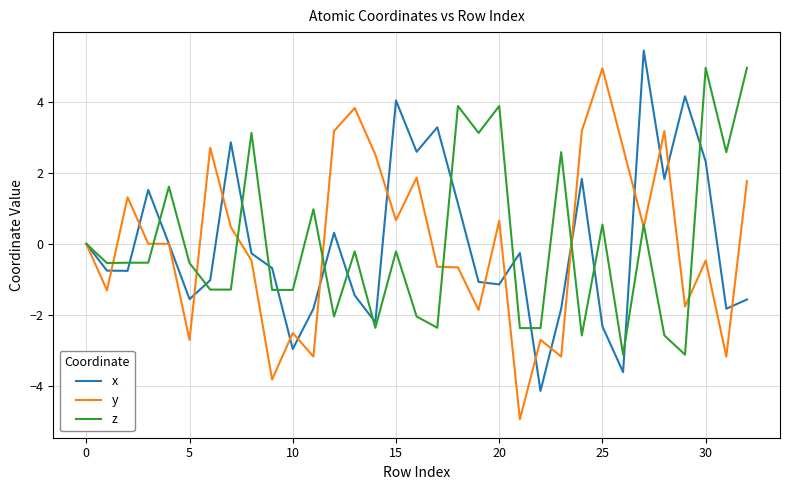

What is the smallest value displayed?

-4.9